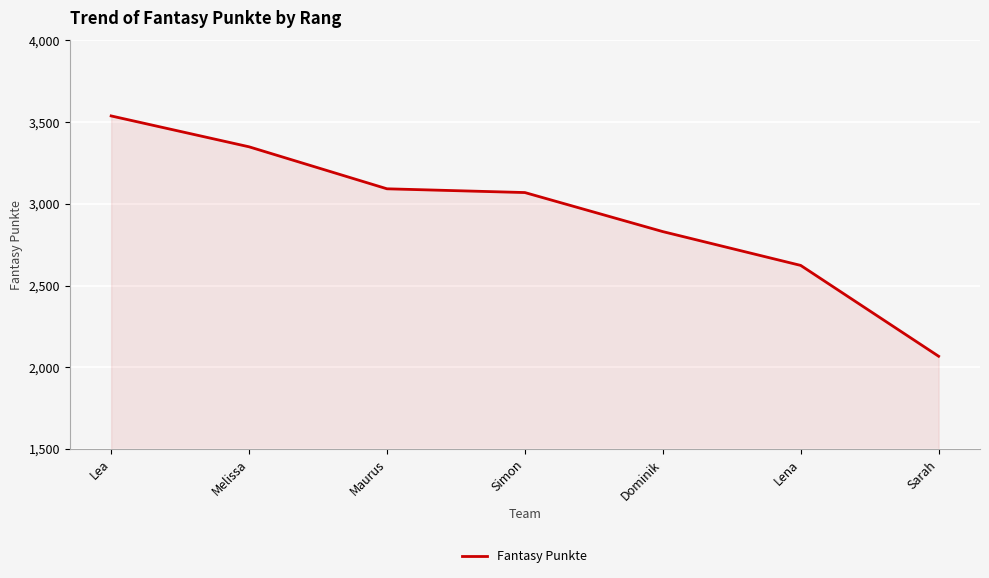

What is the maximum value shown in the chart?

3538